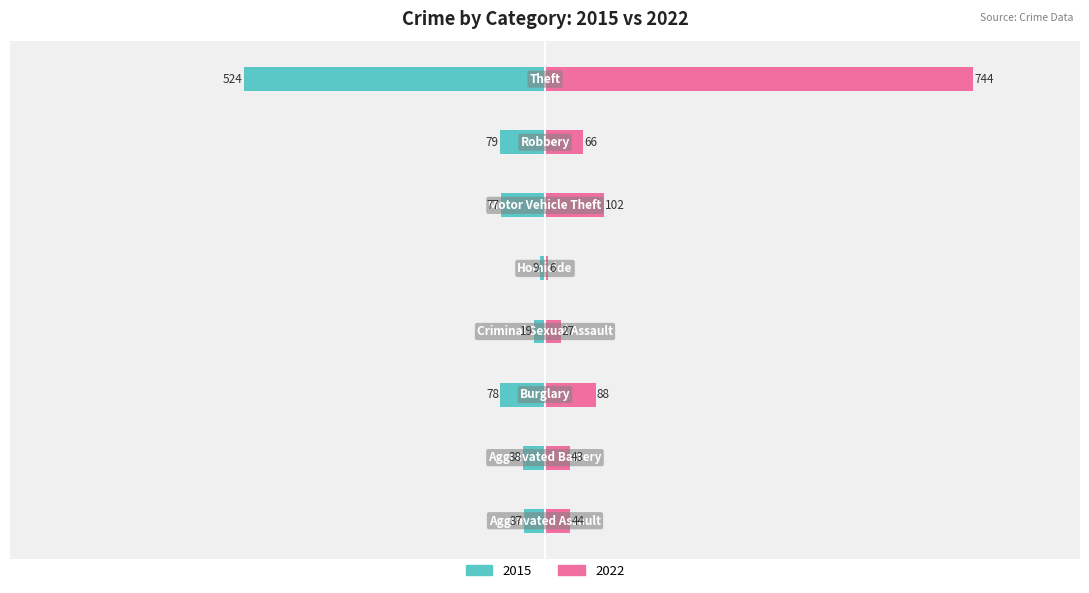

How many data points in 2015 are less than -38?

4